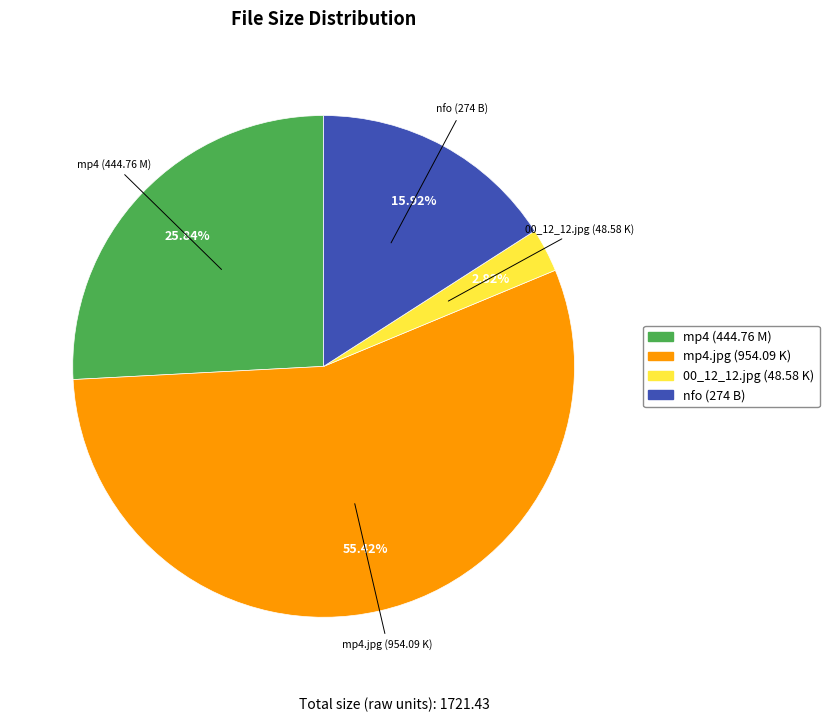

Rank the categories by value from highest to lowest.

mp4.jpg (954.09 K), mp4 (444.76 M), nfo (274 B), 00_12_12.jpg (48.58 K)